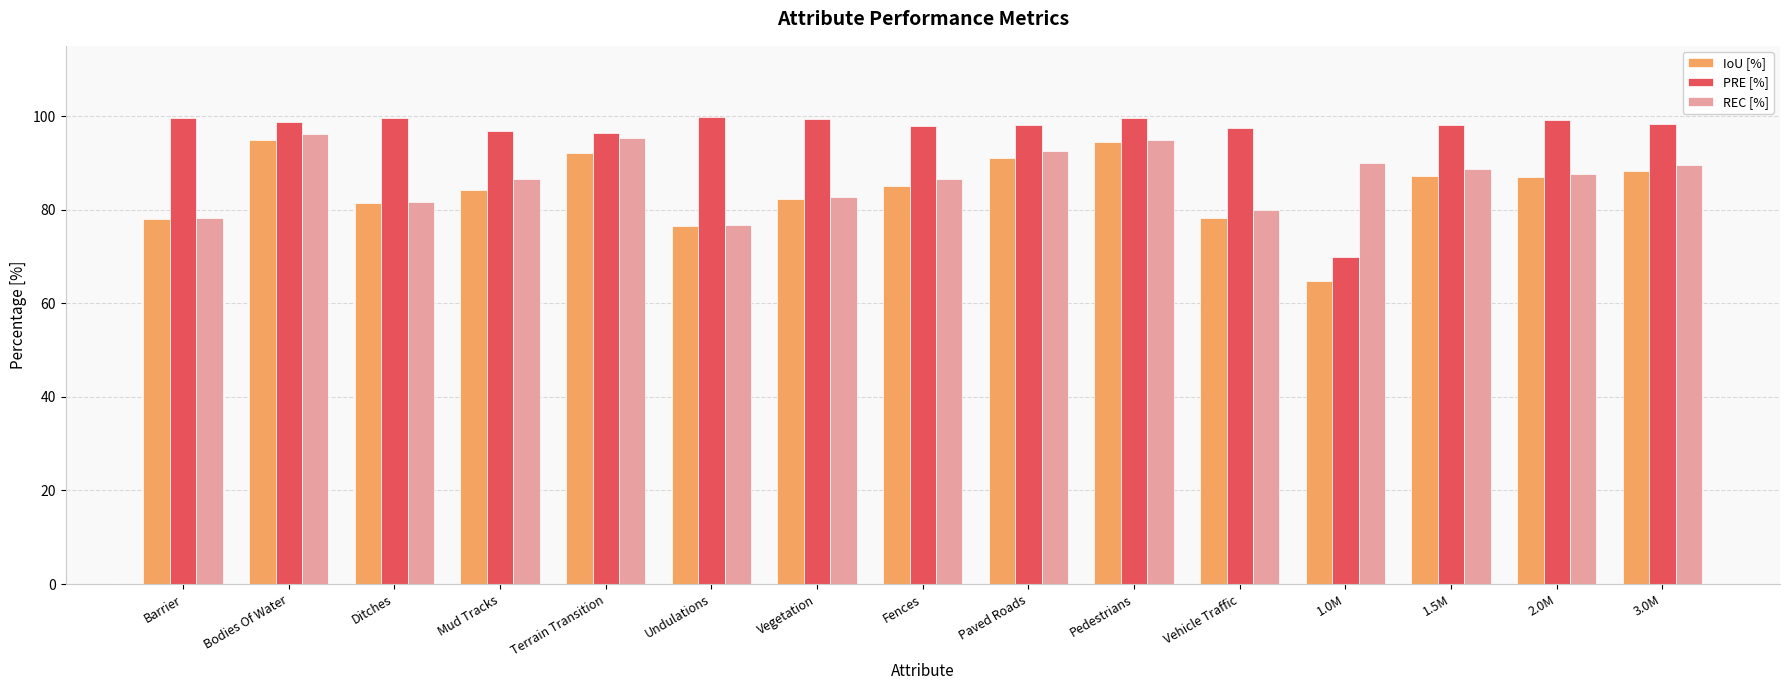

Does the chart contain stacked bars?

No